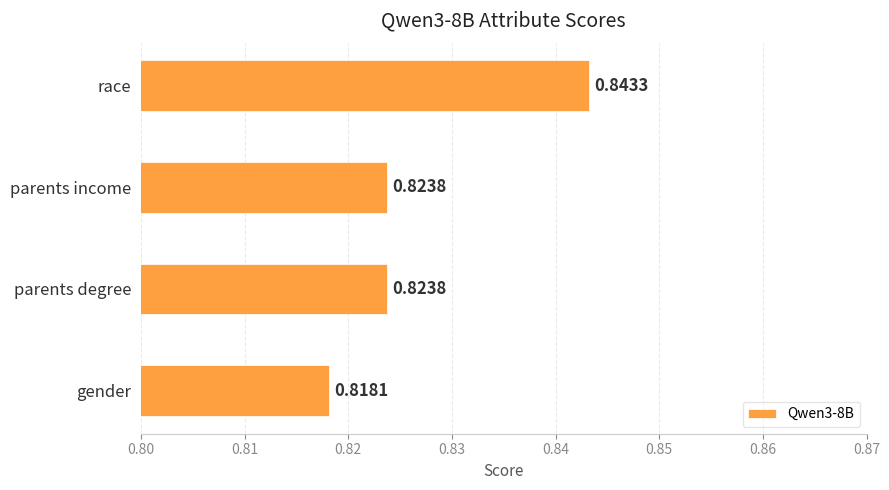

Which category has the highest value across all series?

race